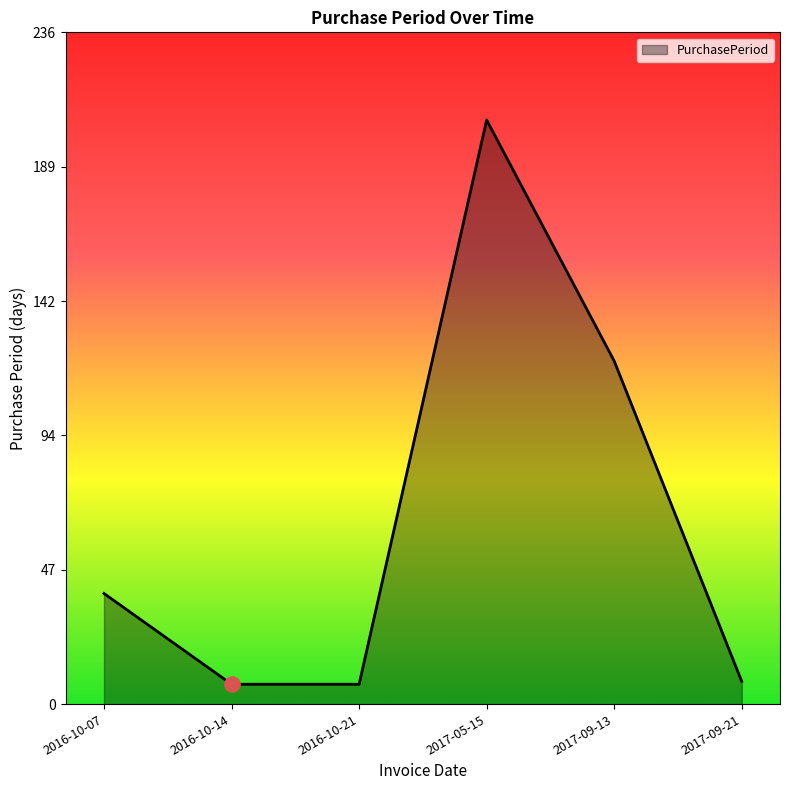

Approximately how many times larger is the value at 2017-09-21 compared to 2016-10-07?

0.2